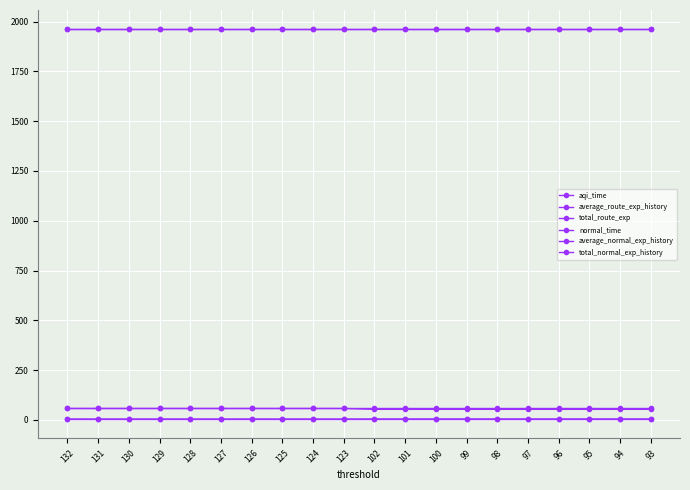

Does the chart have visible grid lines?

Yes